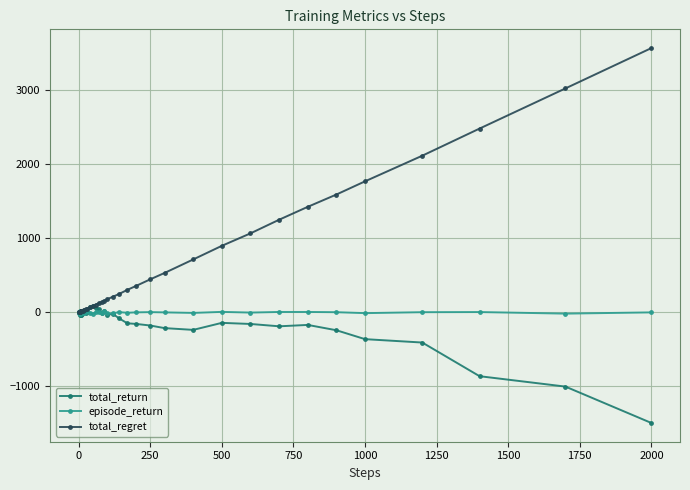

Which series has the largest total across all categories?

total_regret